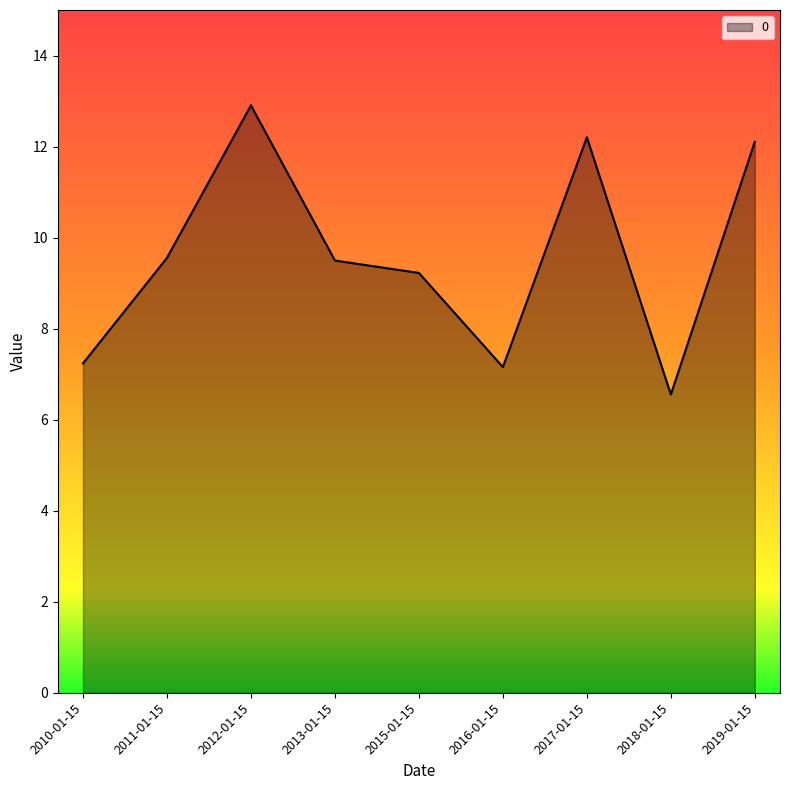

How many lines are shown in the chart?

1